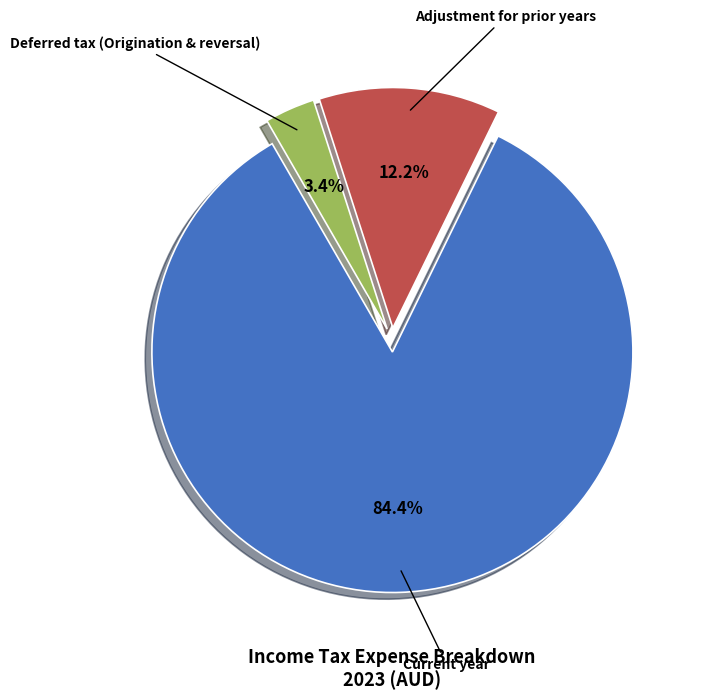

Which slice is the largest?

Current year